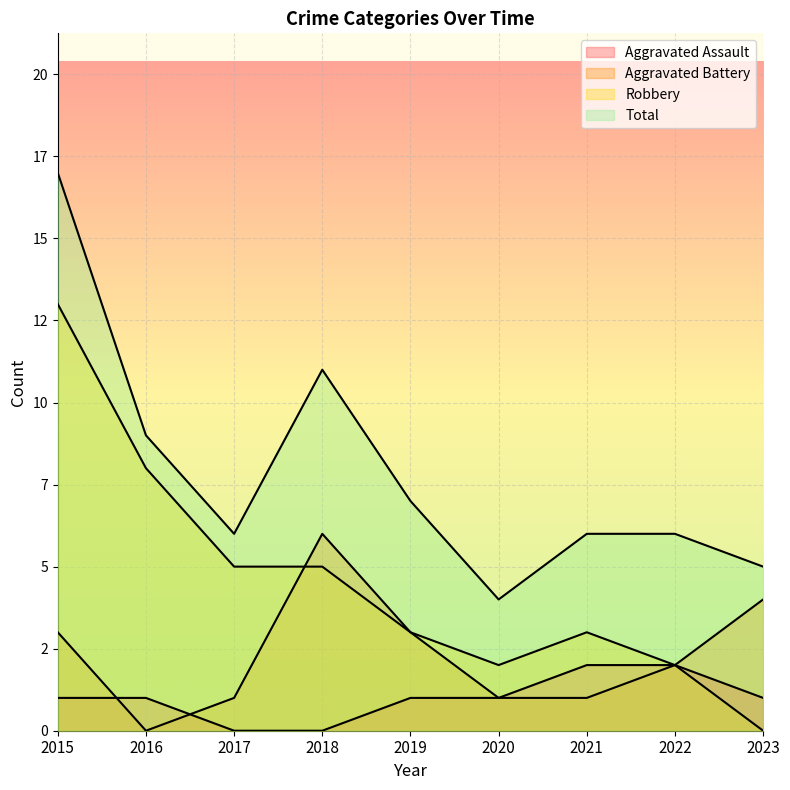

Reading right to left, transcribe all the data shown in this chart.

Aggravated Assault: 2023=1	2022=2	2021=2	2020=1	2019=1	2018=0	2017=0	2016=1	2015=1
Aggravated Battery: 2023=4	2022=2	2021=1	2020=1	2019=3	2018=6	2017=1	2016=0	2015=3
Robbery: 2023=0	2022=2	2021=3	2020=2	2019=3	2018=5	2017=5	2016=8	2015=13
Total: 2023=5	2022=6	2021=6	2020=4	2019=7	2018=11	2017=6	2016=9	2015=17